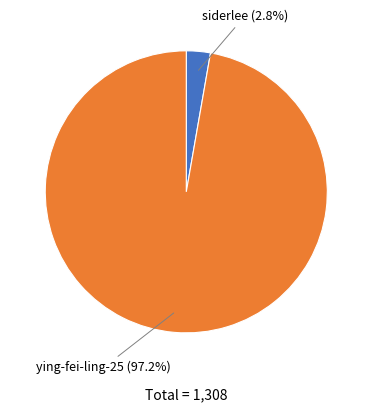

Which category has the biggest portion of the pie?

ying-fei-ling-25